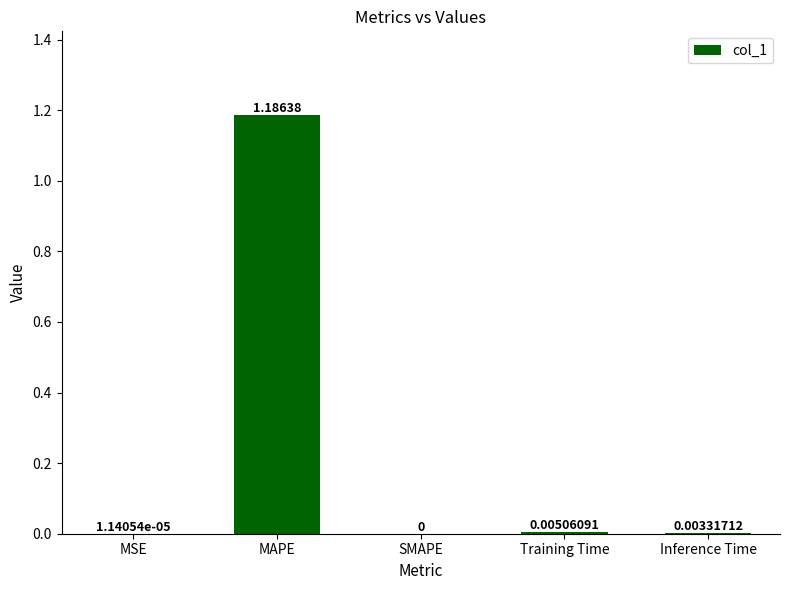

What is the change in value from MAPE to Inference Time?

-1.2